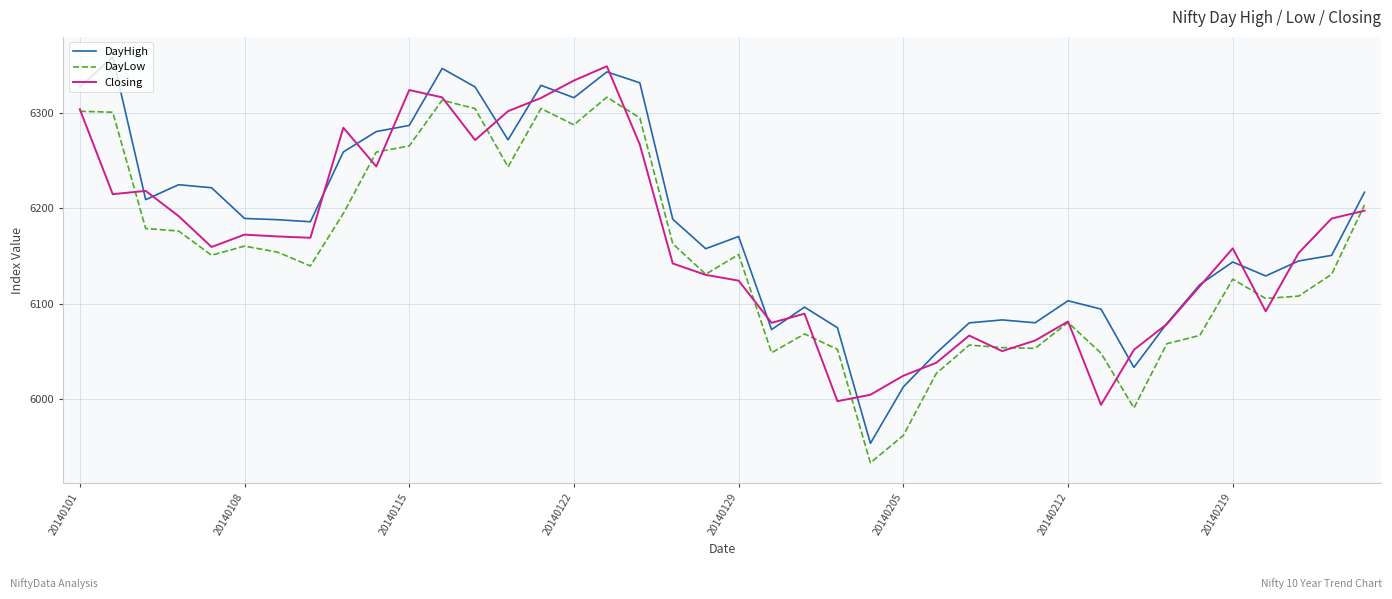

Which series has the widest spread of values?

DayHigh